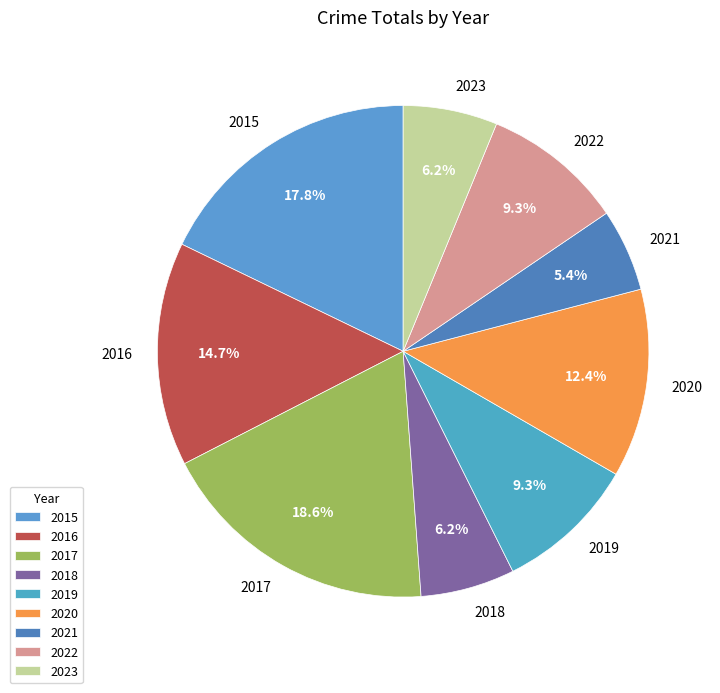

True or false: 2021 accounts for 1% of the total.

False